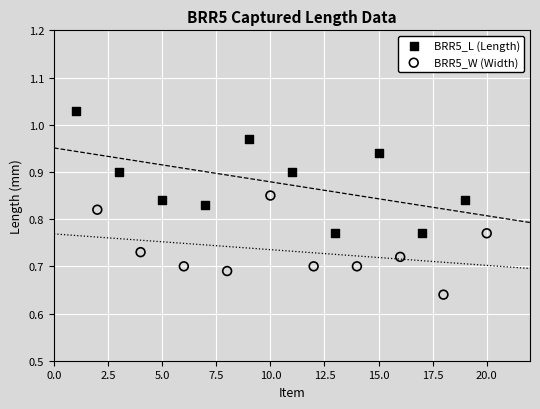

Which series reaches the minimum Y coordinate?

BRR5_W (Width)